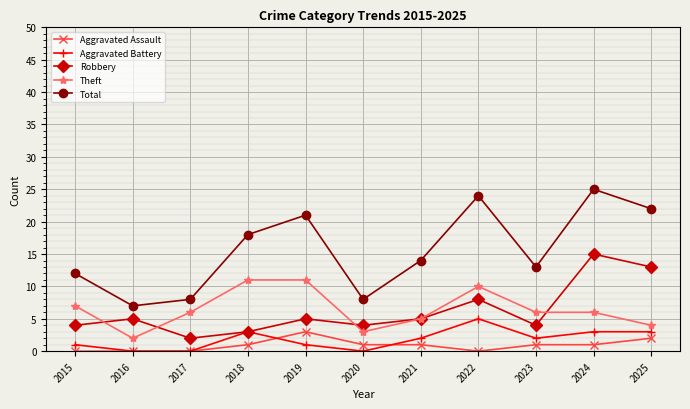

True or false: Theft and Aggravated Assault intersect in this chart.

False